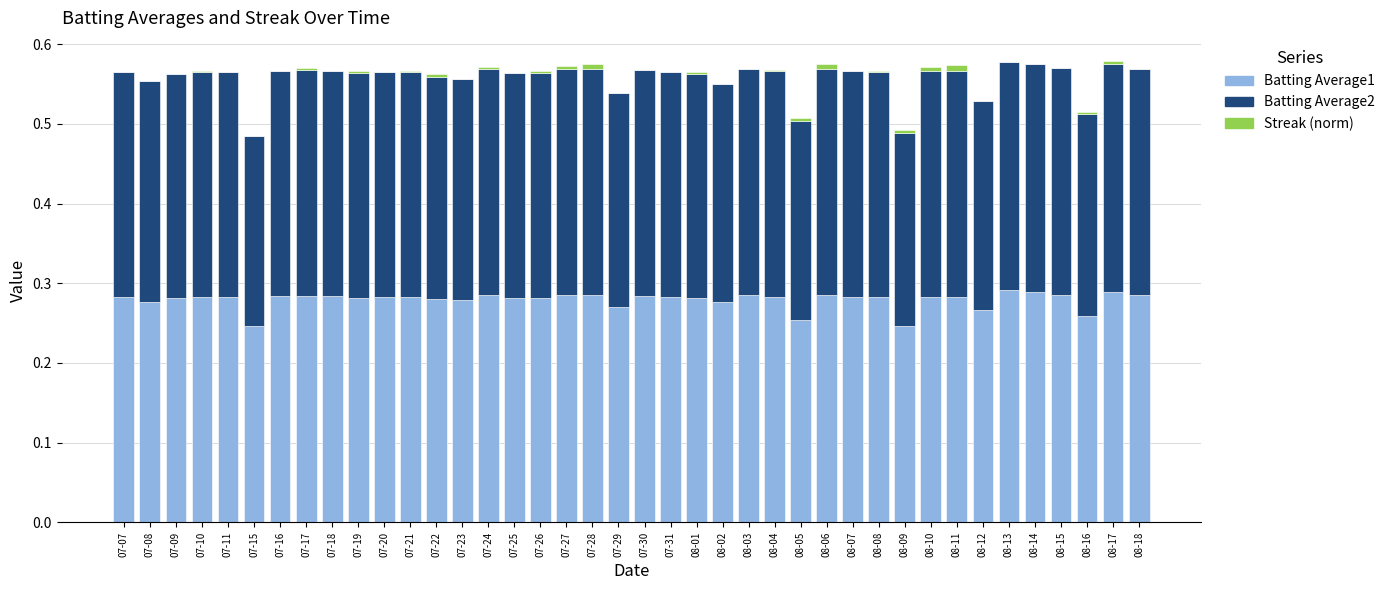

What is the total value across all series at 07-09?

0.6